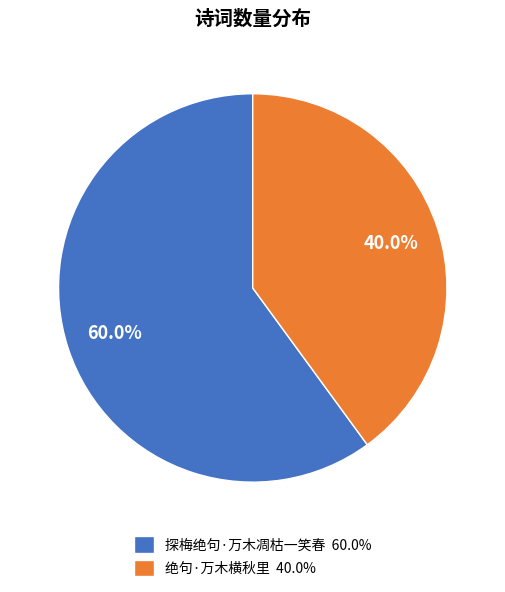

To the nearest percent, what is the difference between the 绝句·万木横秋里 and 探梅绝句·万木凋枯一笑春 slice percentages?

20%